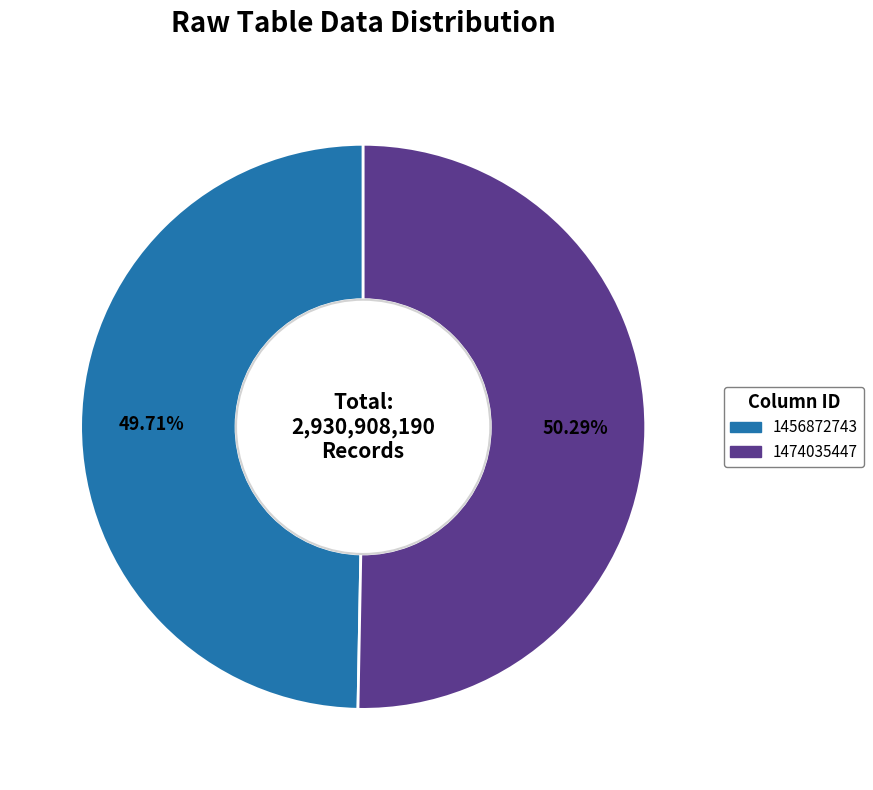

What percentage is NOT represented by 1474035447?

49.7%